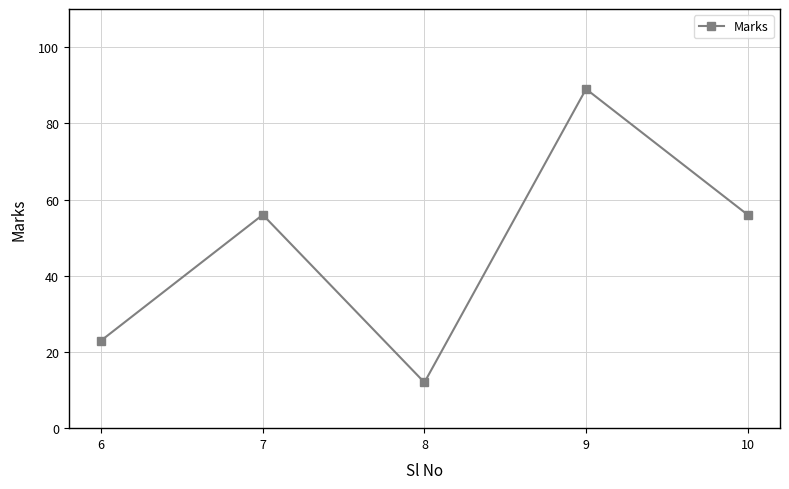

True or false: the data shows 30 at 6.

False